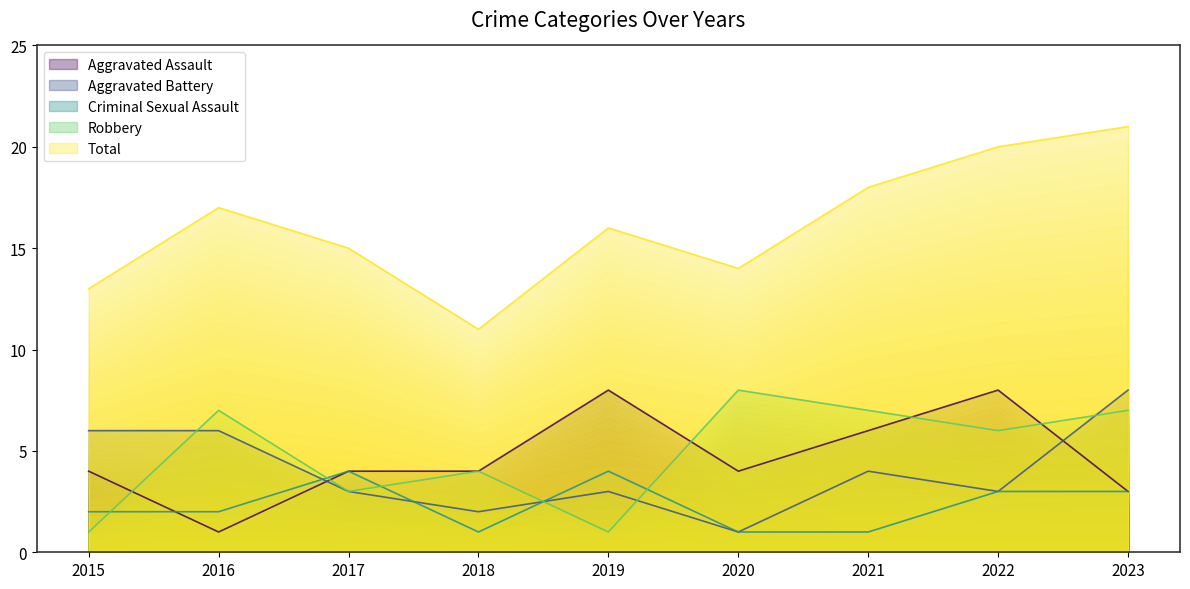

How many interior local peaks does the Criminal Sexual Assault series have?

2